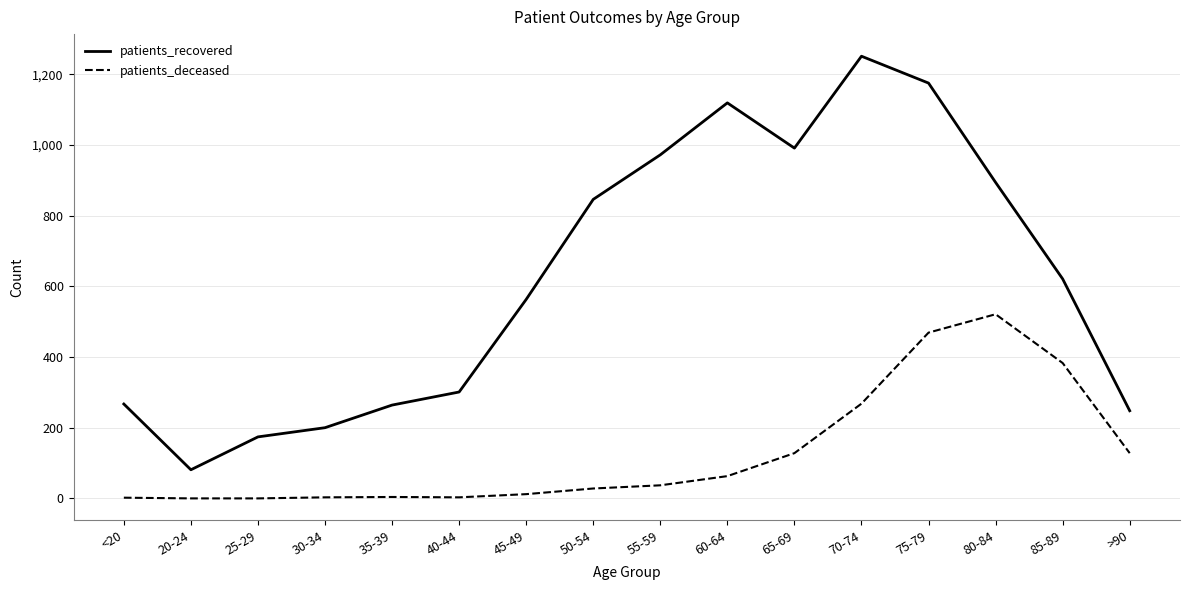

How many interior local peaks does the patients_recovered series have?

2